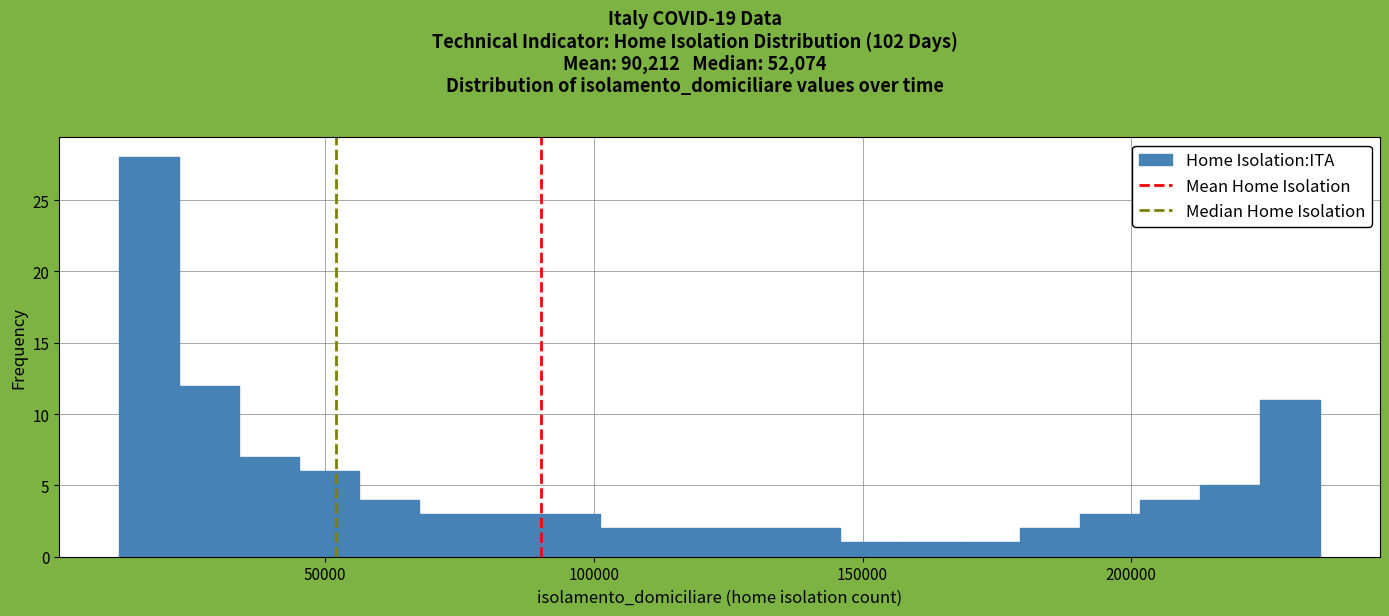

Around what value on the x-axis is the tallest bar? Give the approximate position of its centre, as read against the axis.

15000